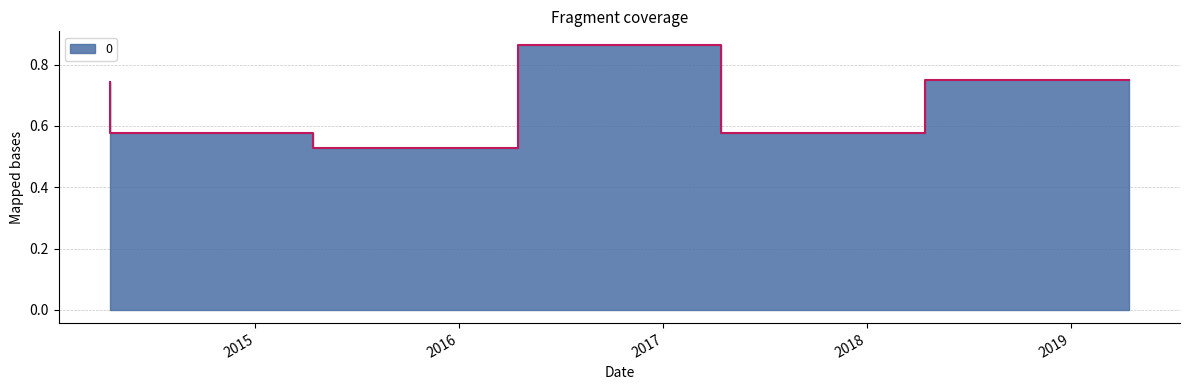

List the labels in order of value, smallest first.

2016-04-15, 2015-04-15, 2018-04-15, 2014-04-15, 2019-04-15, 2017-04-15